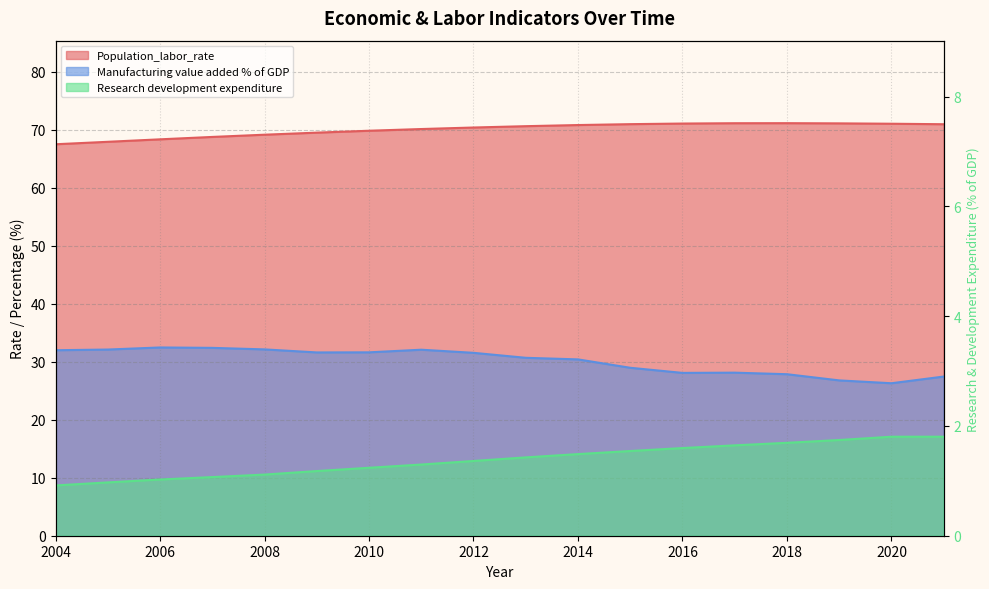

True or false: Research_development_expenditure and Population_labor_rate cross at least once.

False